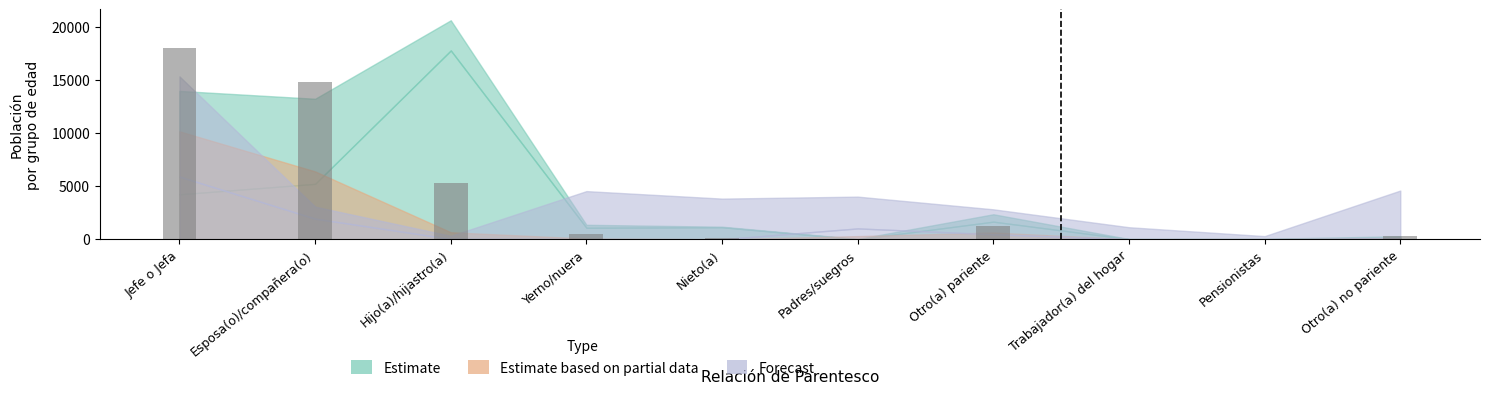

The chart shows a value of 21554.4 at Esposa(o)/compañera(o). True or false?

False